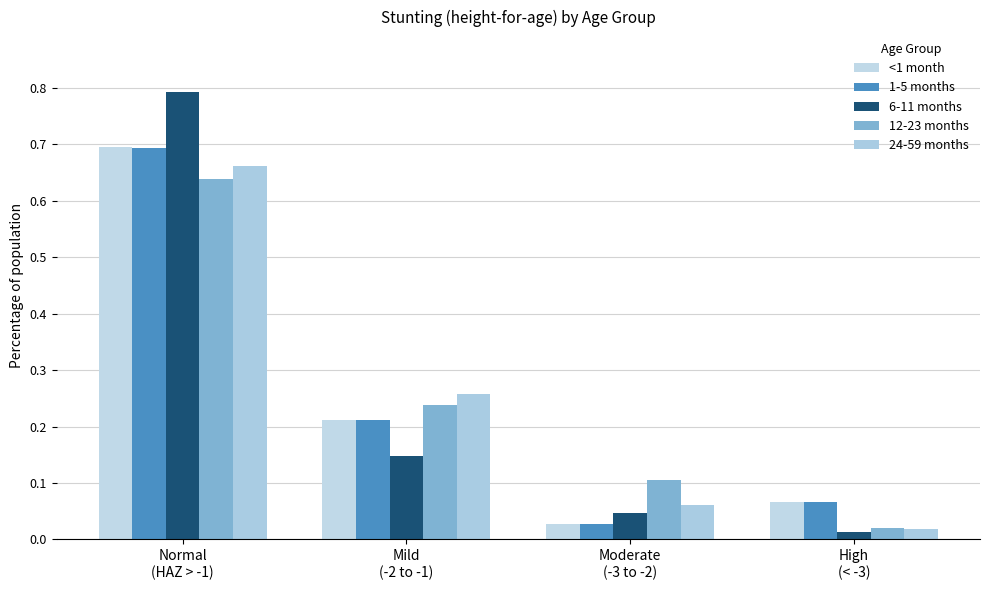

How many bars are there in total?

20